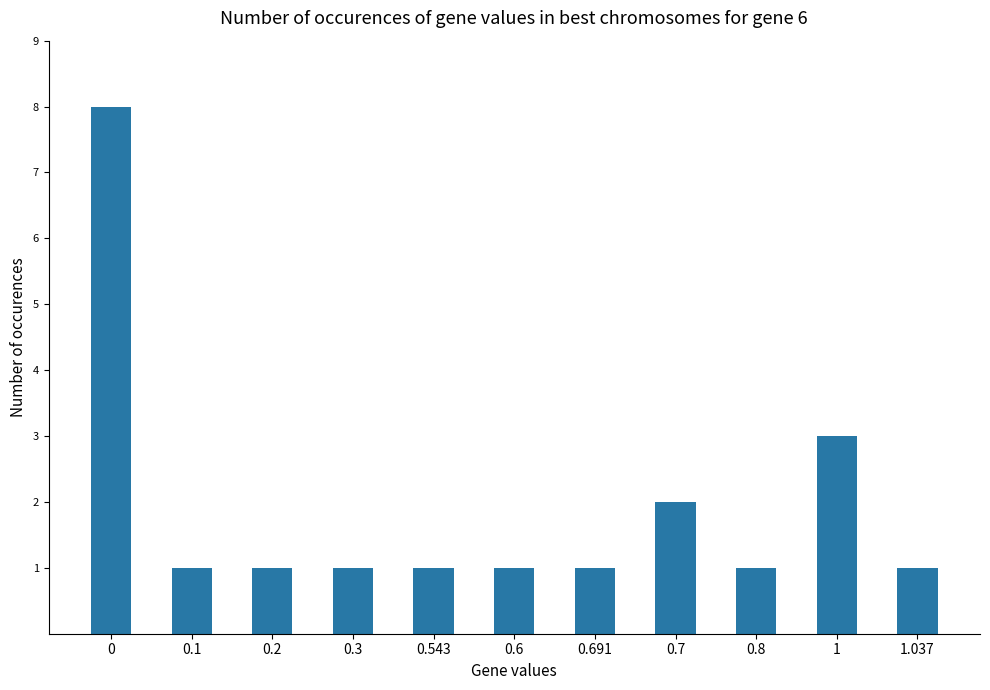

What is the maximum value shown in the chart?

8